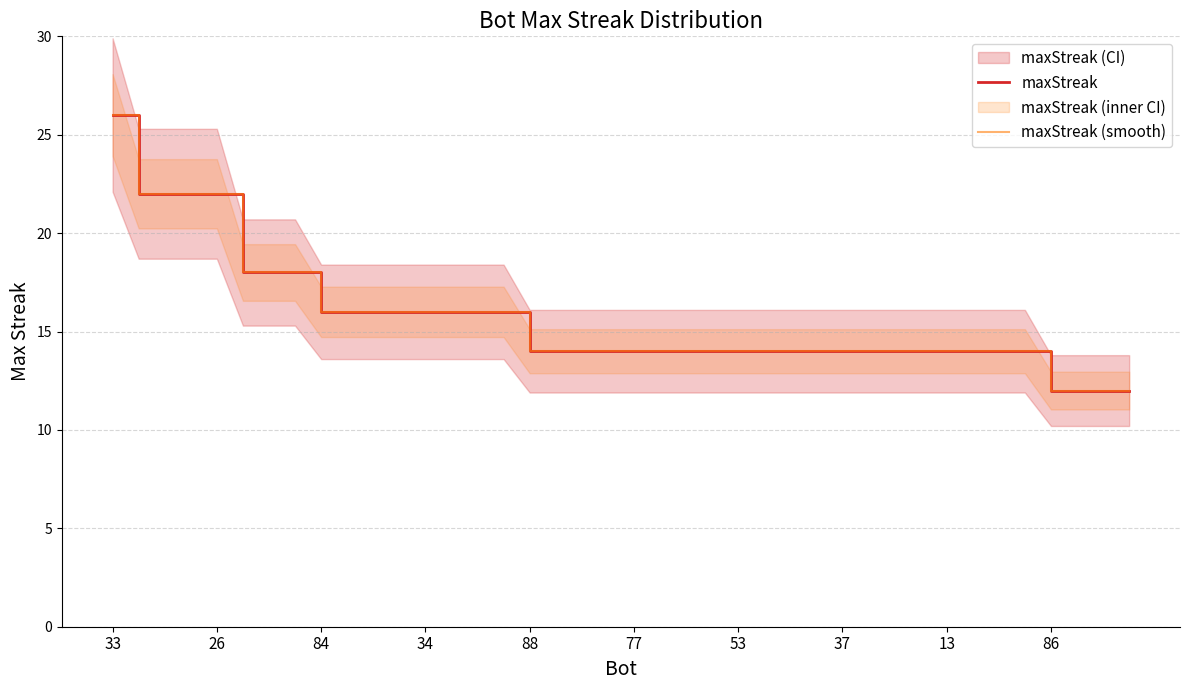

At which category is the sum across all series the highest?

33